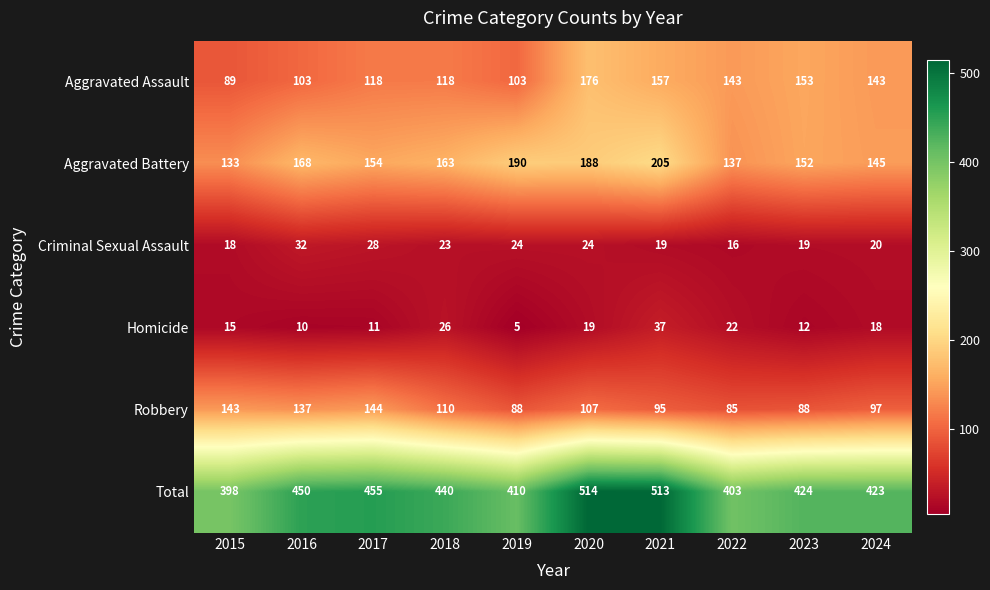

Rank the series by their maximum value, from lowest to highest.

Criminal Sexual Assault, Homicide, Robbery, Aggravated Assault, Aggravated Battery, Total